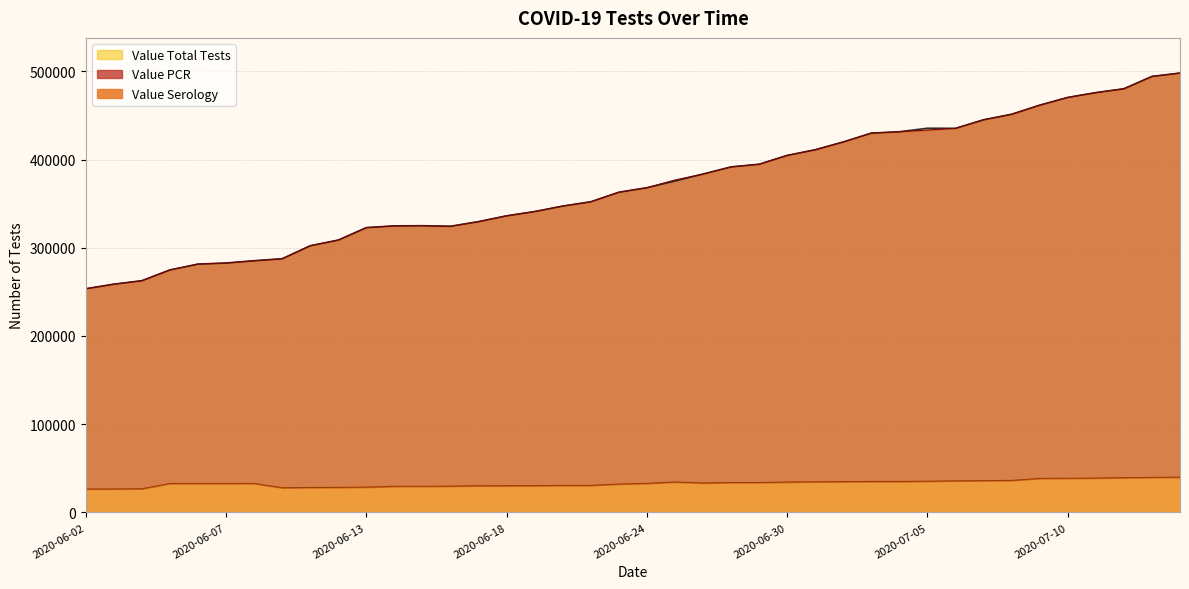

At which category does Value Total Tests reach its first local valley?

2020-06-16